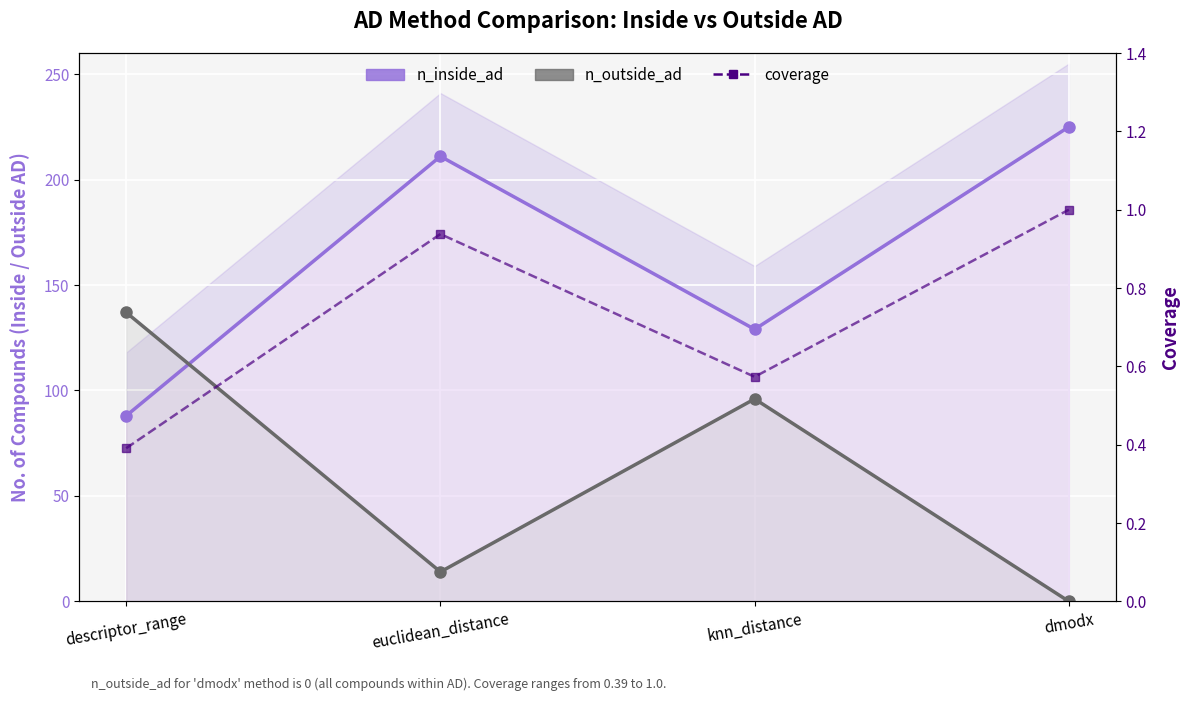

Reading left to right, list all the values displayed in this chart.

n_inside_ad: 88.0	211.0	129.0	225.0
n_outside_ad: 137.0	14.0	96.0	0.0
coverage: 0.4	0.9	0.6	1.0